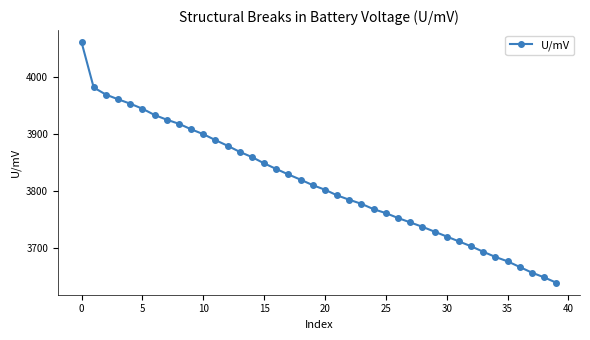

How many data points does each series have?

40